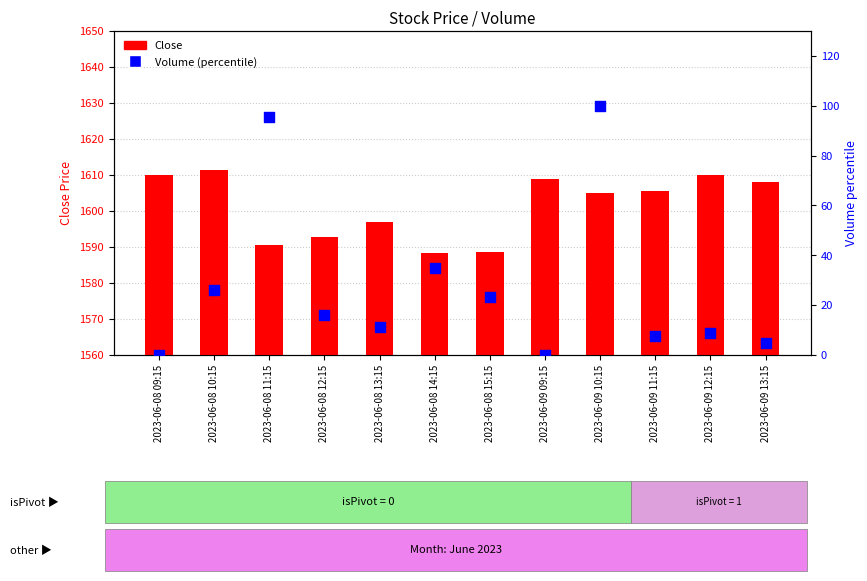

Is the value of Close at 2023-06-09 13:15 greater than the value of Volume (percentile) at 2023-06-08 11:15?

Yes